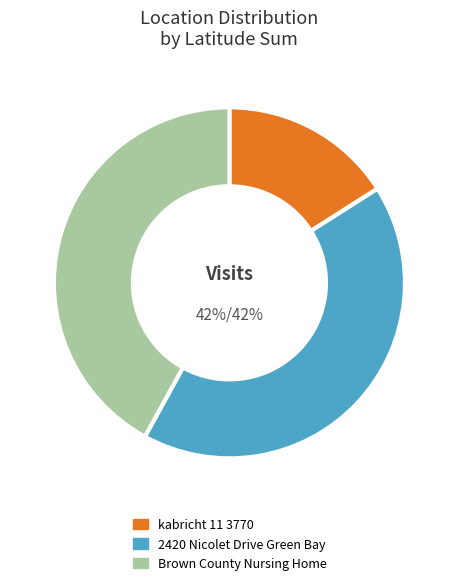

To the nearest percent, what is the difference between the 2420 Nicolet Drive Green Bay and kabricht 11 3770 slice percentages?

26%